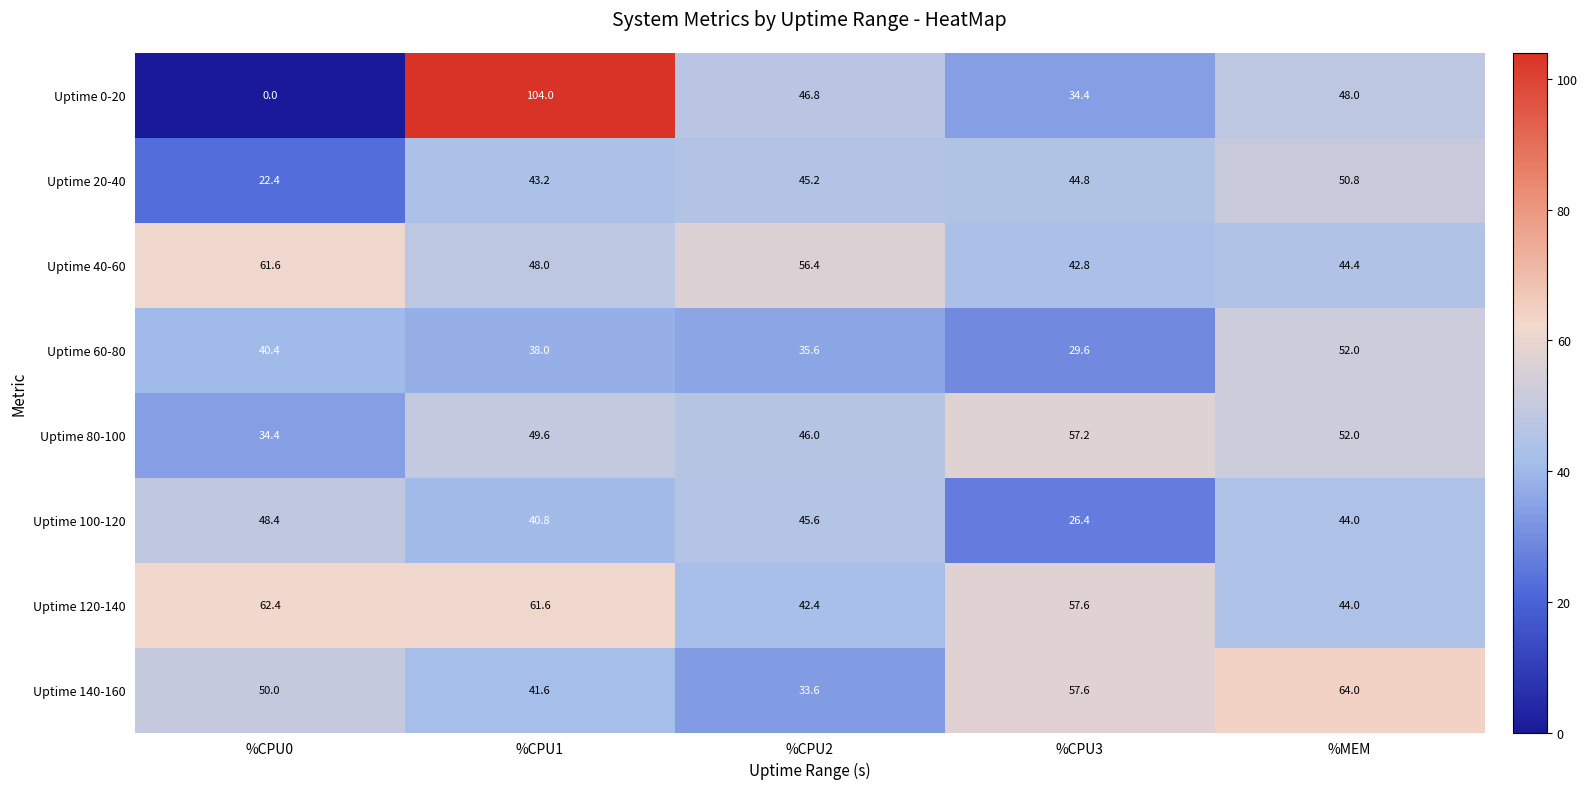

Which series has the widest spread of values?

Uptime 0-20